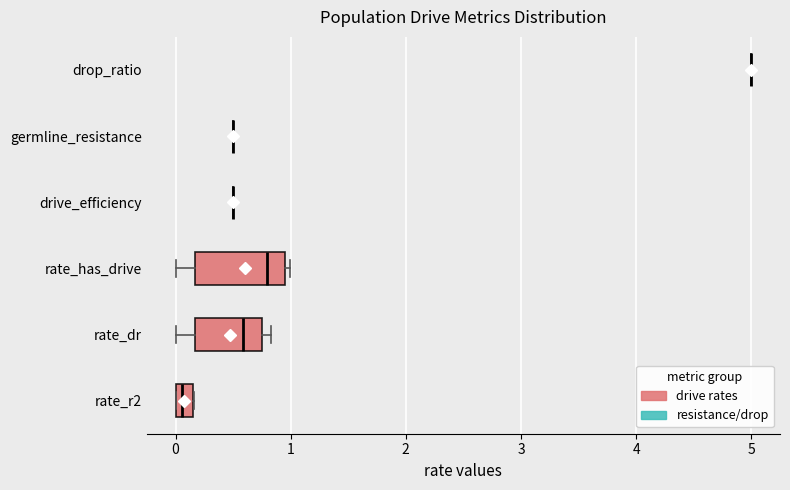

Comparing the boxes themselves (not the whiskers), which one is the widest?

rate_has_drive